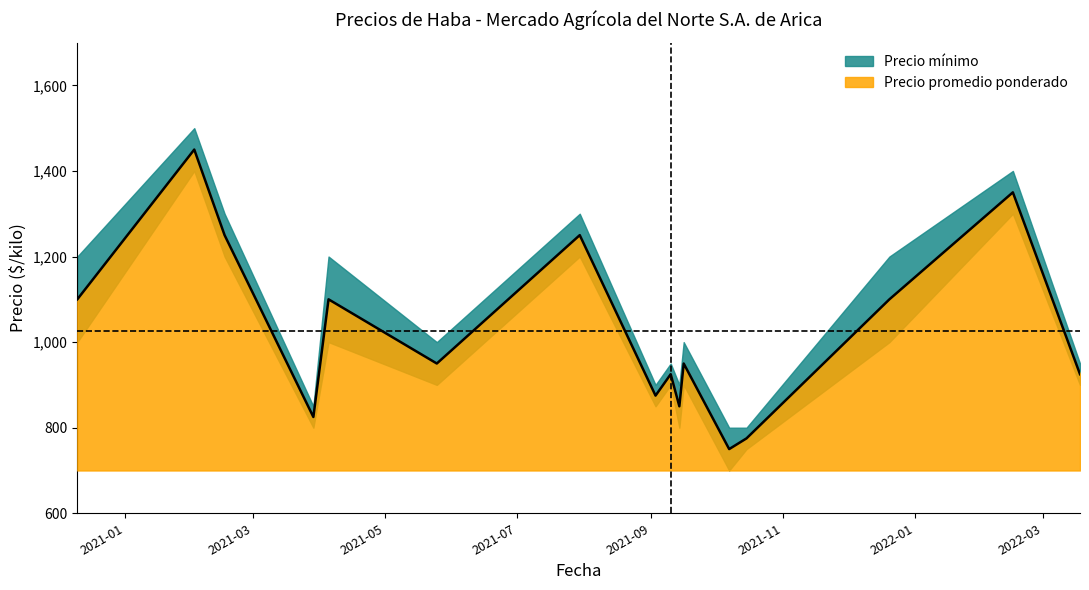

What is the label of the 6th point from the right?

2021-09-16